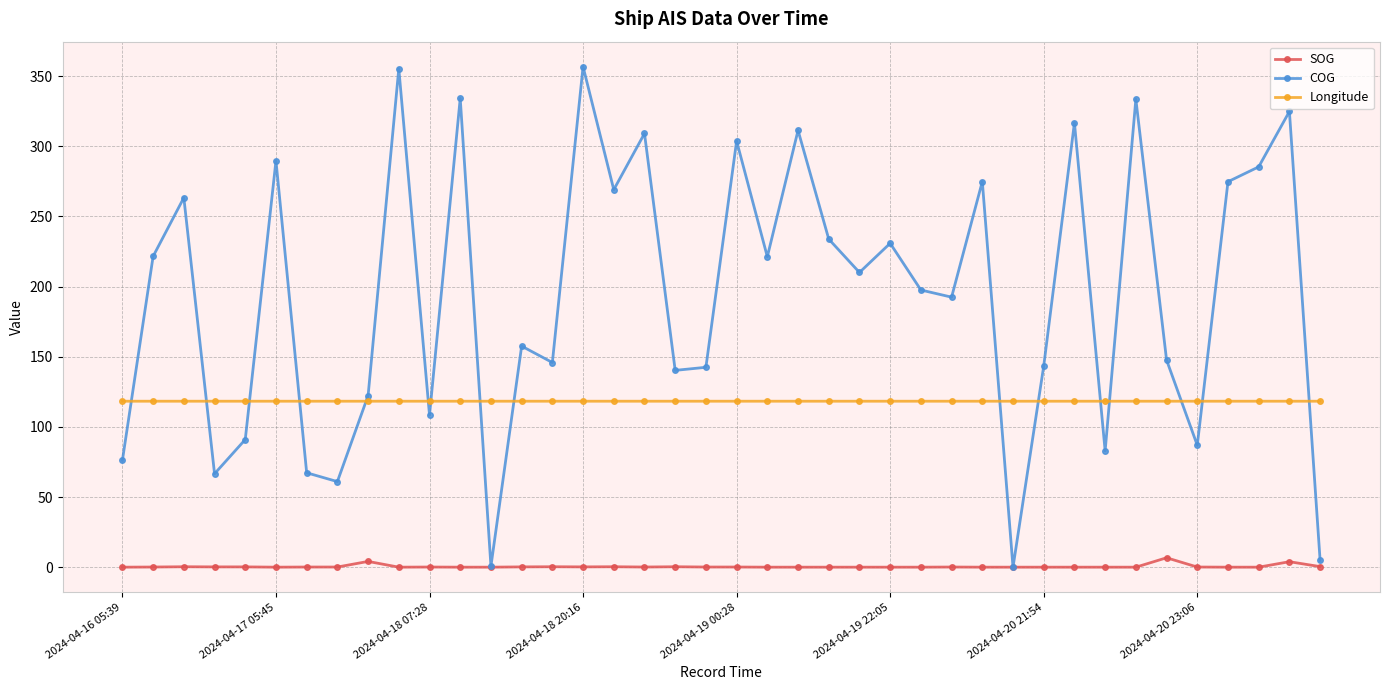

List the series in order of their peak value, highest first.

COG, Longitude, SOG